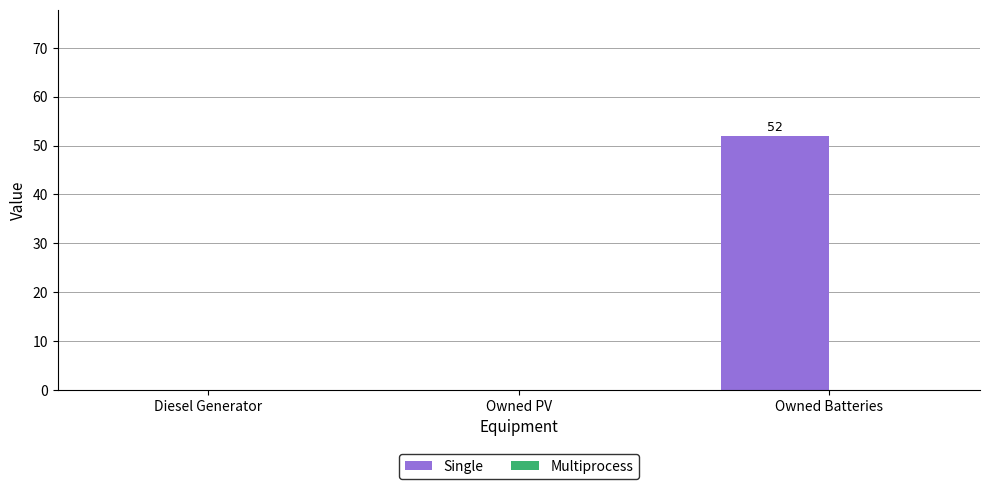

The chart shows a value of 31 at Owned PV. True or false?

False